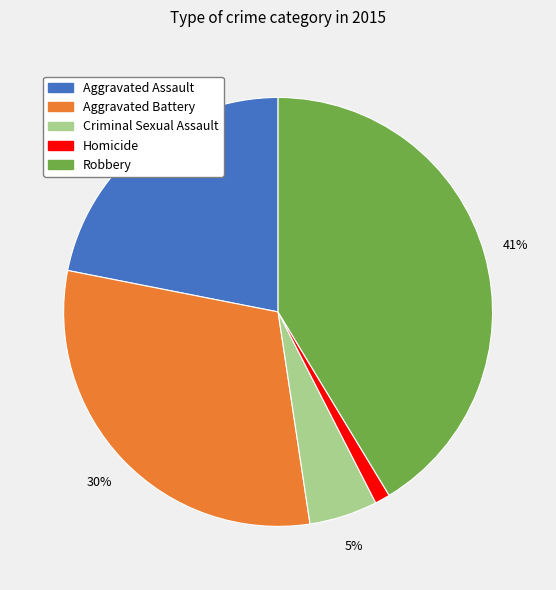

The Aggravated Assault slice represents 31% of the pie. True or false?

False